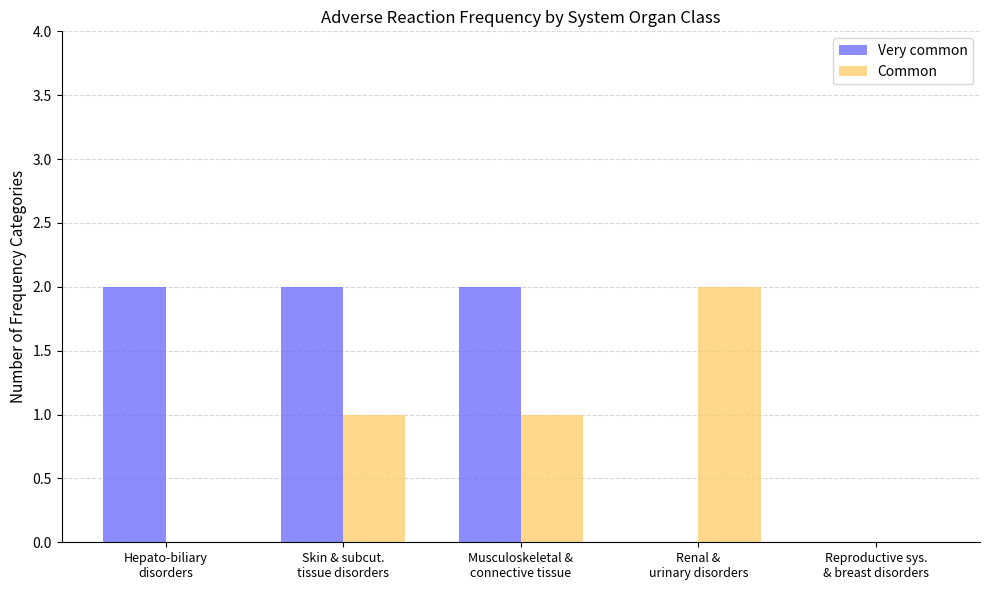

Which series has the largest total across all categories?

Very common